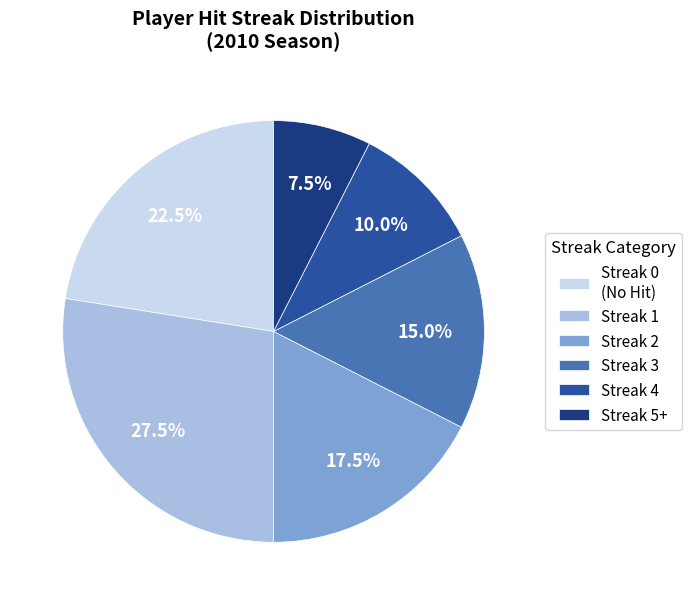

What portion of the pie excludes Streak 5+?

92.5%